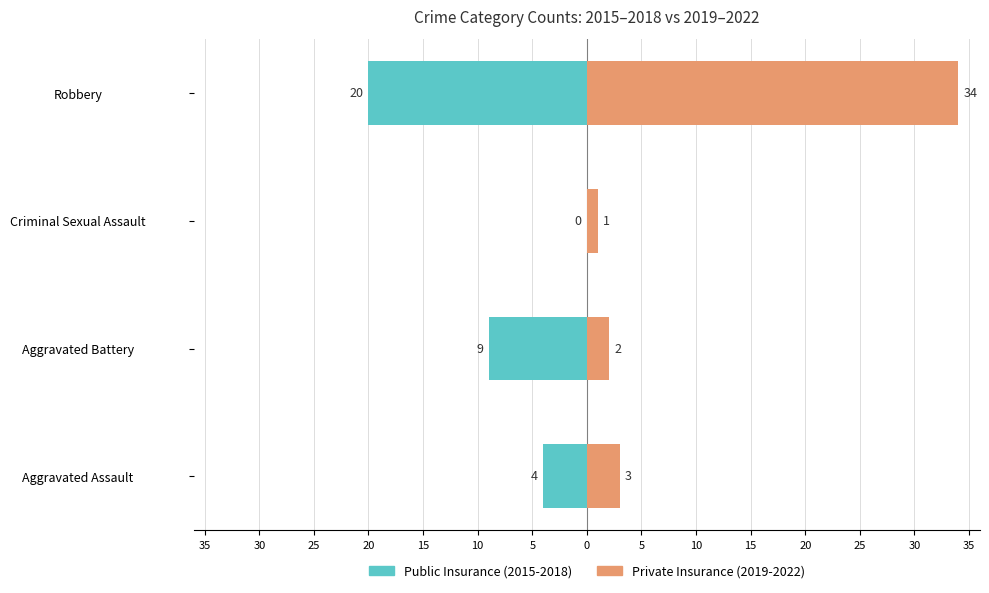

How many groups of bars are there?

4